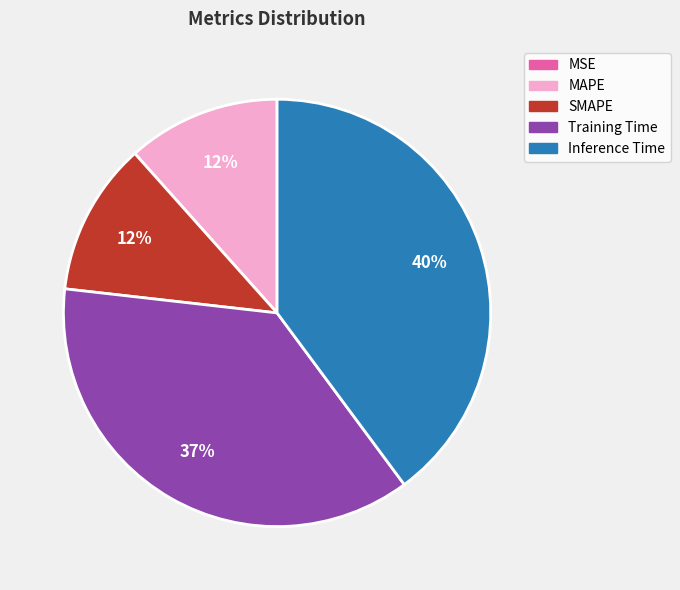

To the nearest percent, what percentage of the pie is Inference Time?

40%